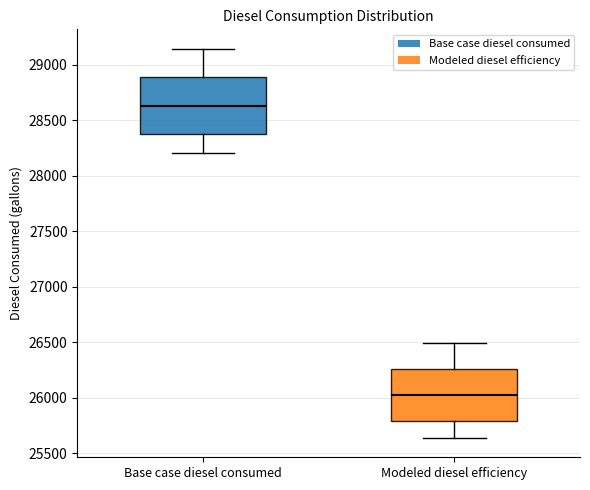

Where does the upper whisker of the box for Base case diesel consumed end on the y-axis? The values are not printed on the chart, so give them approximately, as read against the axis.

29150